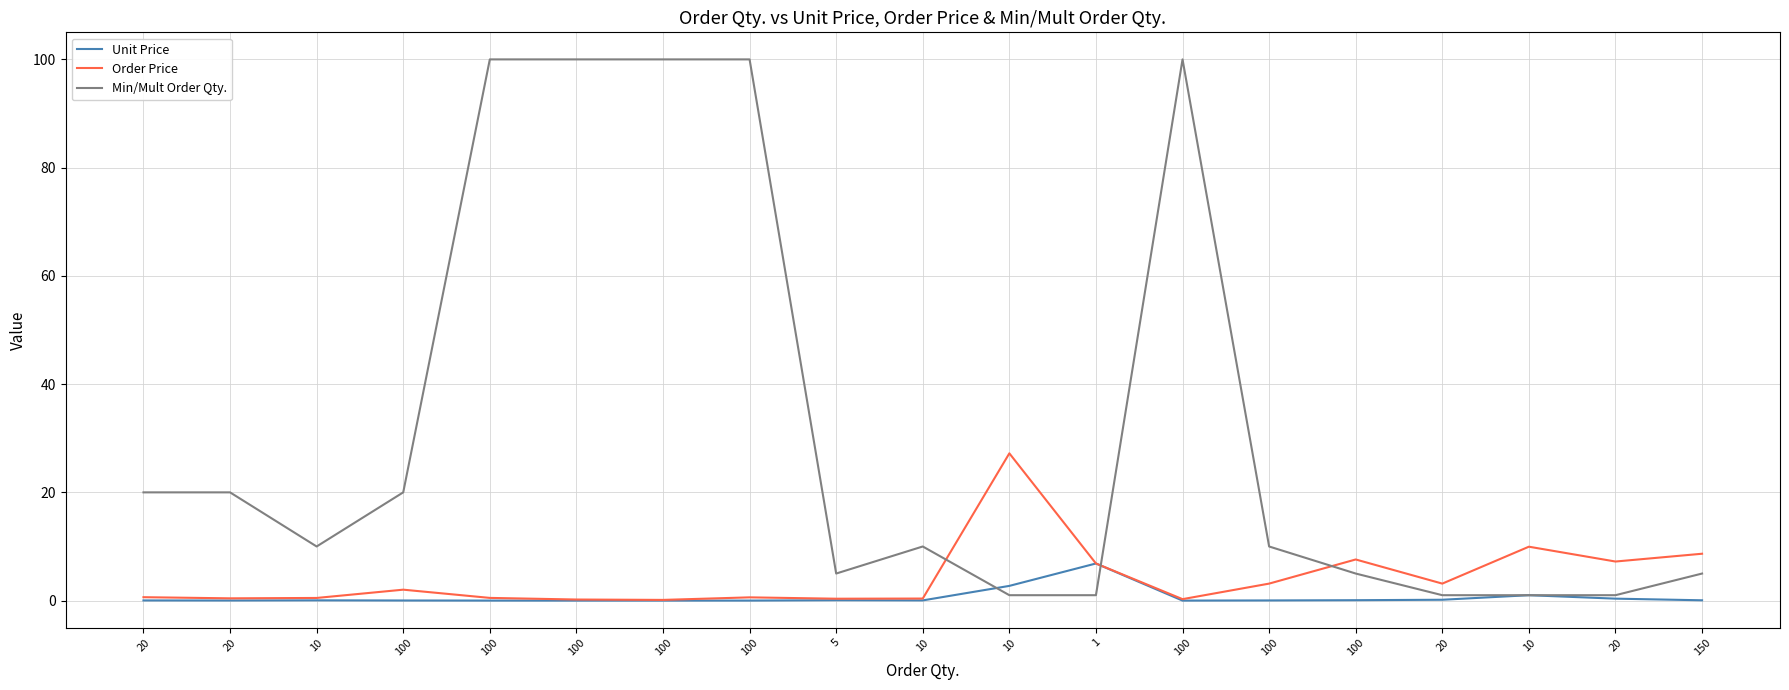

What is the difference between the highest and lowest values at 20?

20.0